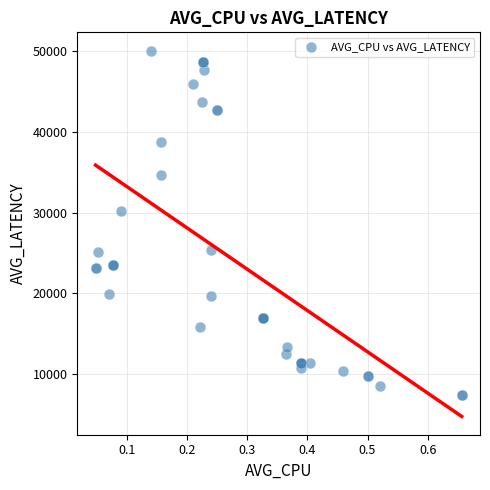

What Y value in the scatter plot is closest to 28727?

30187.2